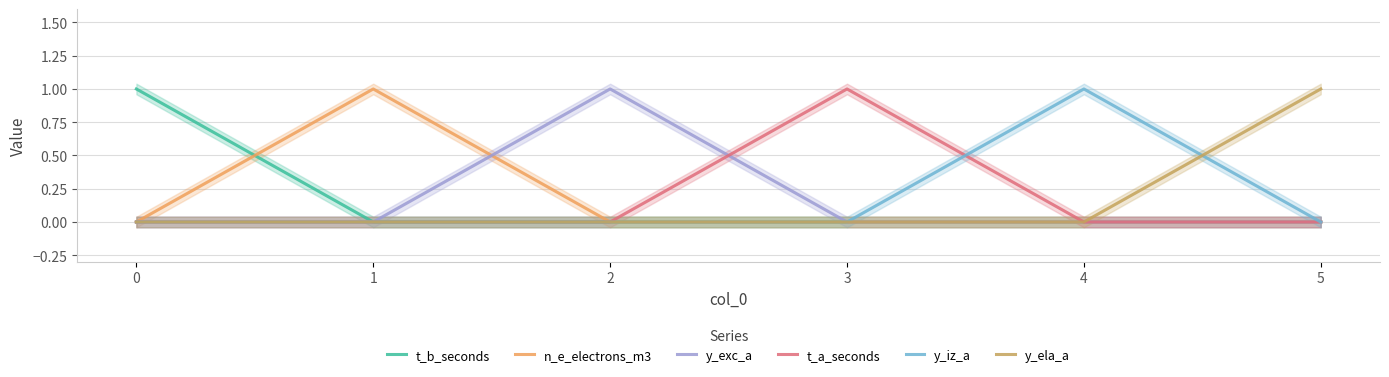

How many lines are shown in the chart?

6